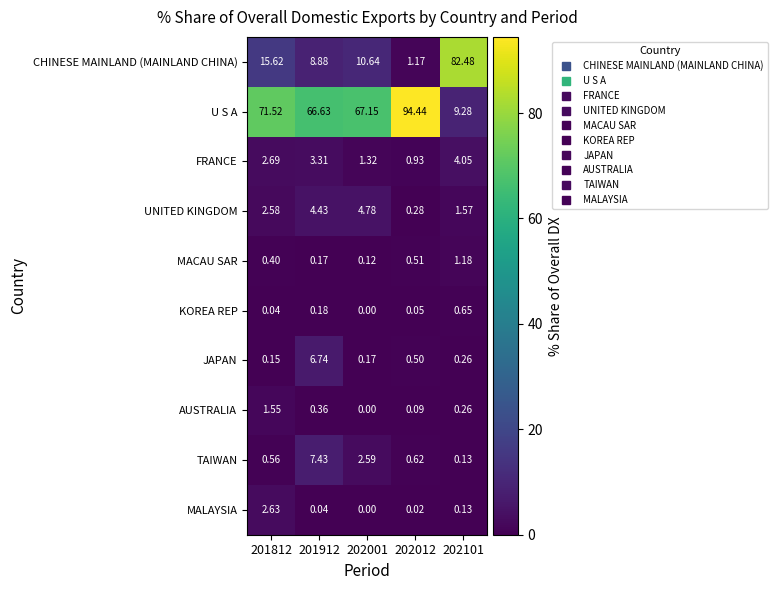

Rank the series by their maximum value, from lowest to highest.

KOREA REP, MACAU SAR, AUSTRALIA, MALAYSIA, FRANCE, UNITED KINGDOM, JAPAN, TAIWAN, CHINESE MAINLAND (MAINLAND CHINA), U S A